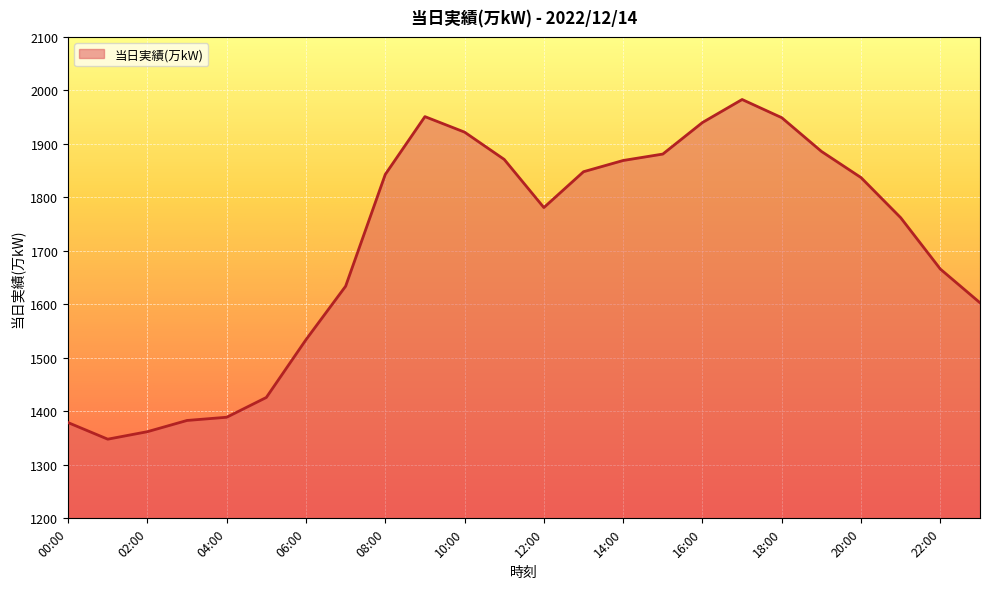

What is the maximum value shown in the chart?

1983